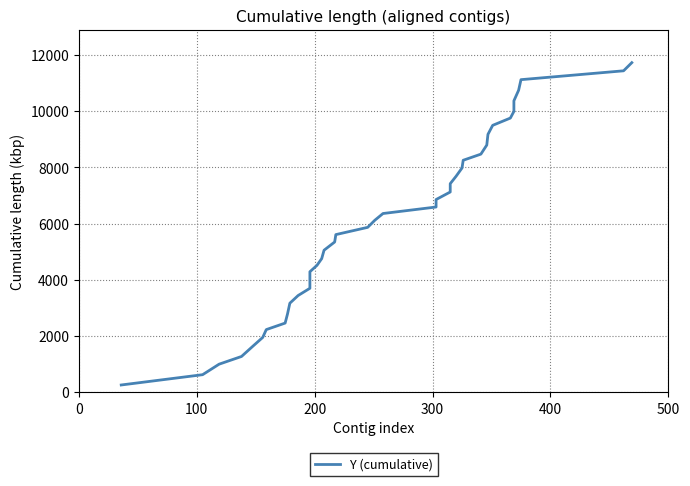

Reading right to left, extract all data points from this chart.

11727	11437	11122	10746	10370	9993	9756	9497	9177	8796	8473	8255	7980	7688	7422	7126	6858	6592	6361	6119	5869	5611	5348	5055	4756	4518	4290	3986	3702	3444	3171	2786	2464	2232	1954	1655	1276	1002	628	262